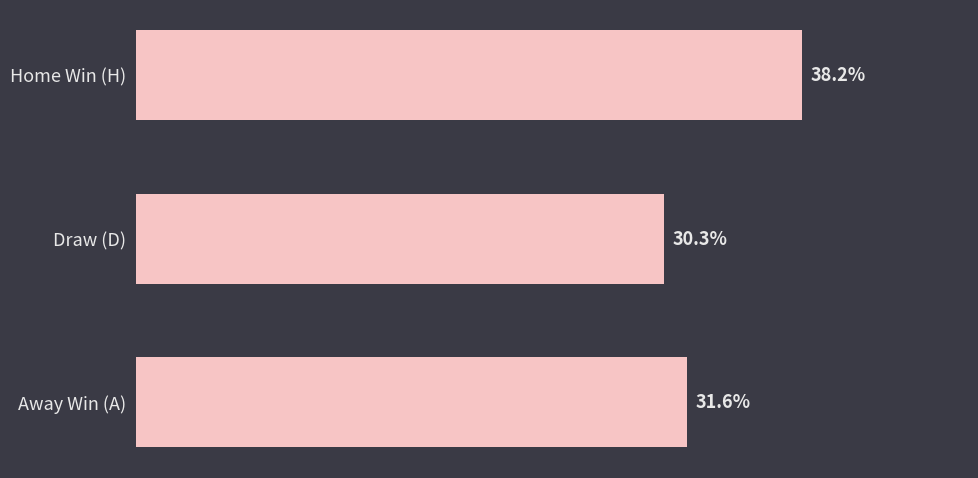

List the labels in order of value, largest first.

Home Win (H), Away Win (A), Draw (D)